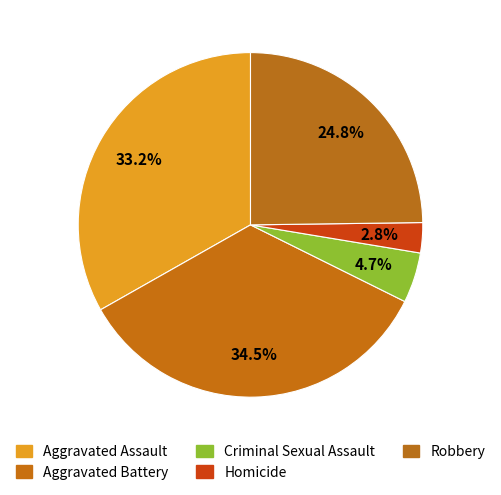

How many slices are in this pie chart?

5